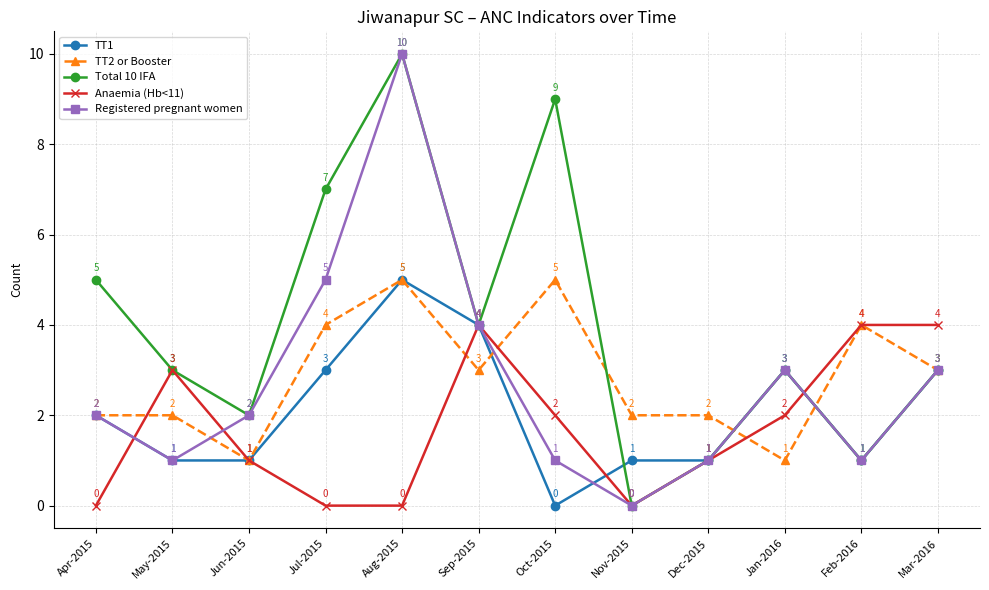

Which series changed the most between Jul-2015 and Sep-2015?

Anaemia (Hb<11)